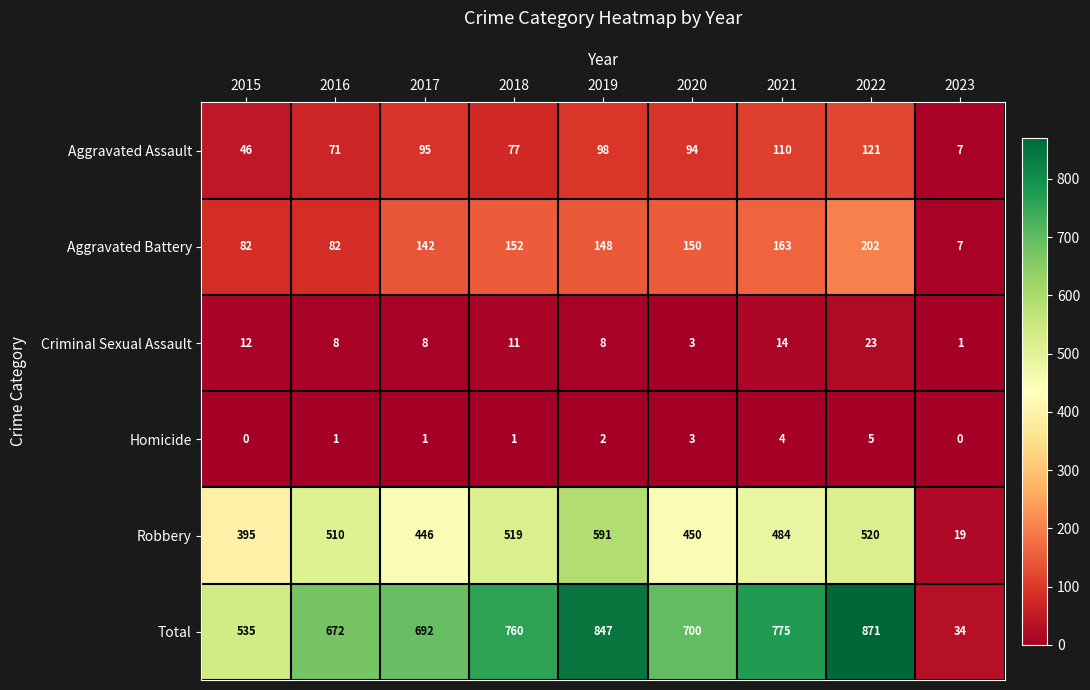

True or false: Robbery has a value of 12 at 2023.

False